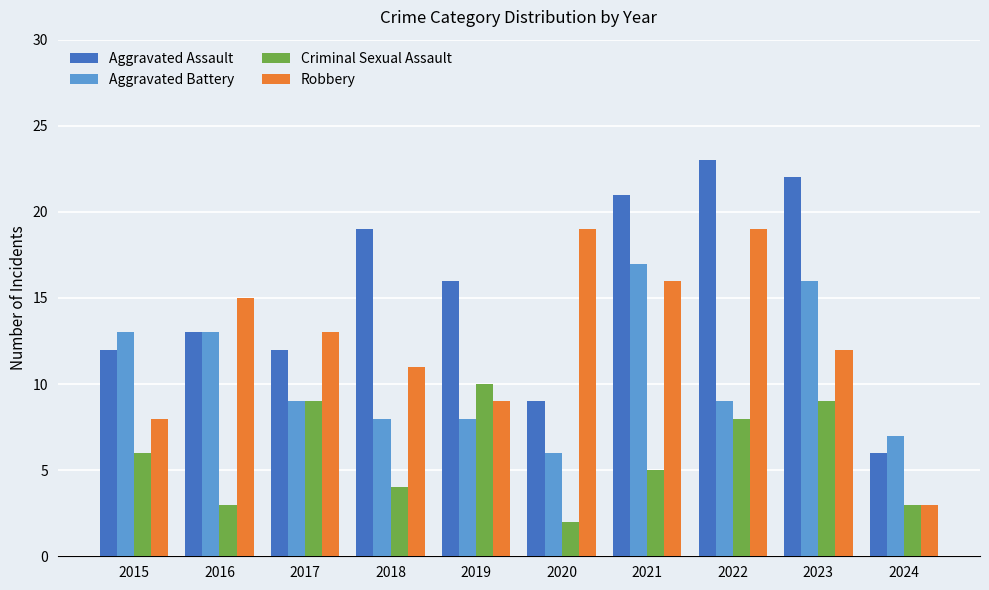

The value of Criminal Sexual Assault at 2022 is 2. True or false?

False